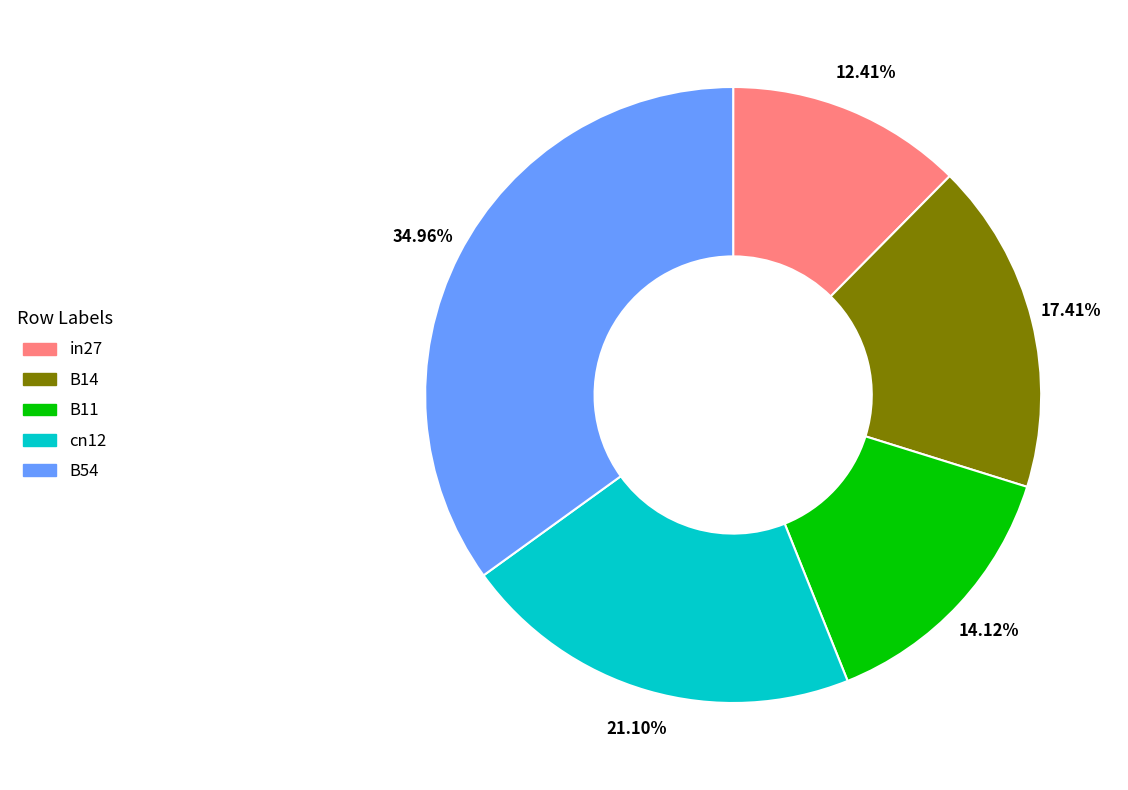

Which category has the smallest portion of the pie?

in27